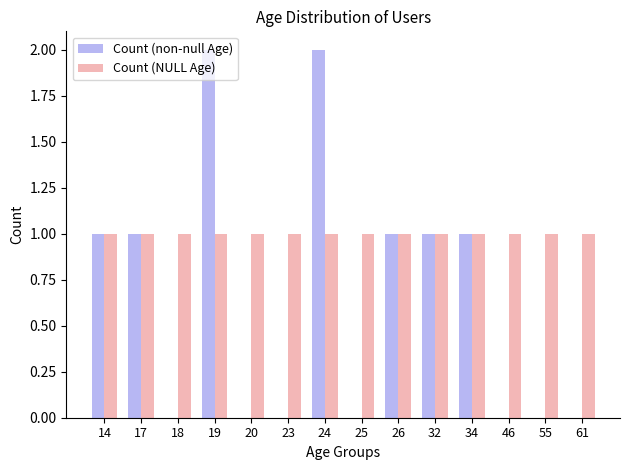

What is the average value of the Count (NULL Age) series?

1